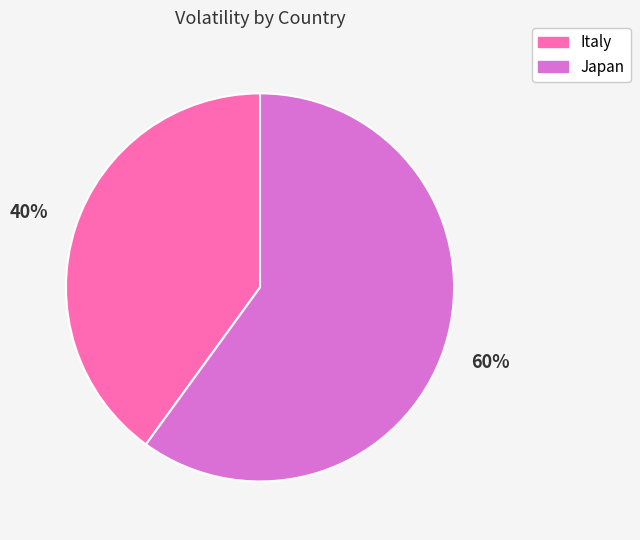

To the nearest percent, what is the difference between the largest and smallest slice percentages?

20%